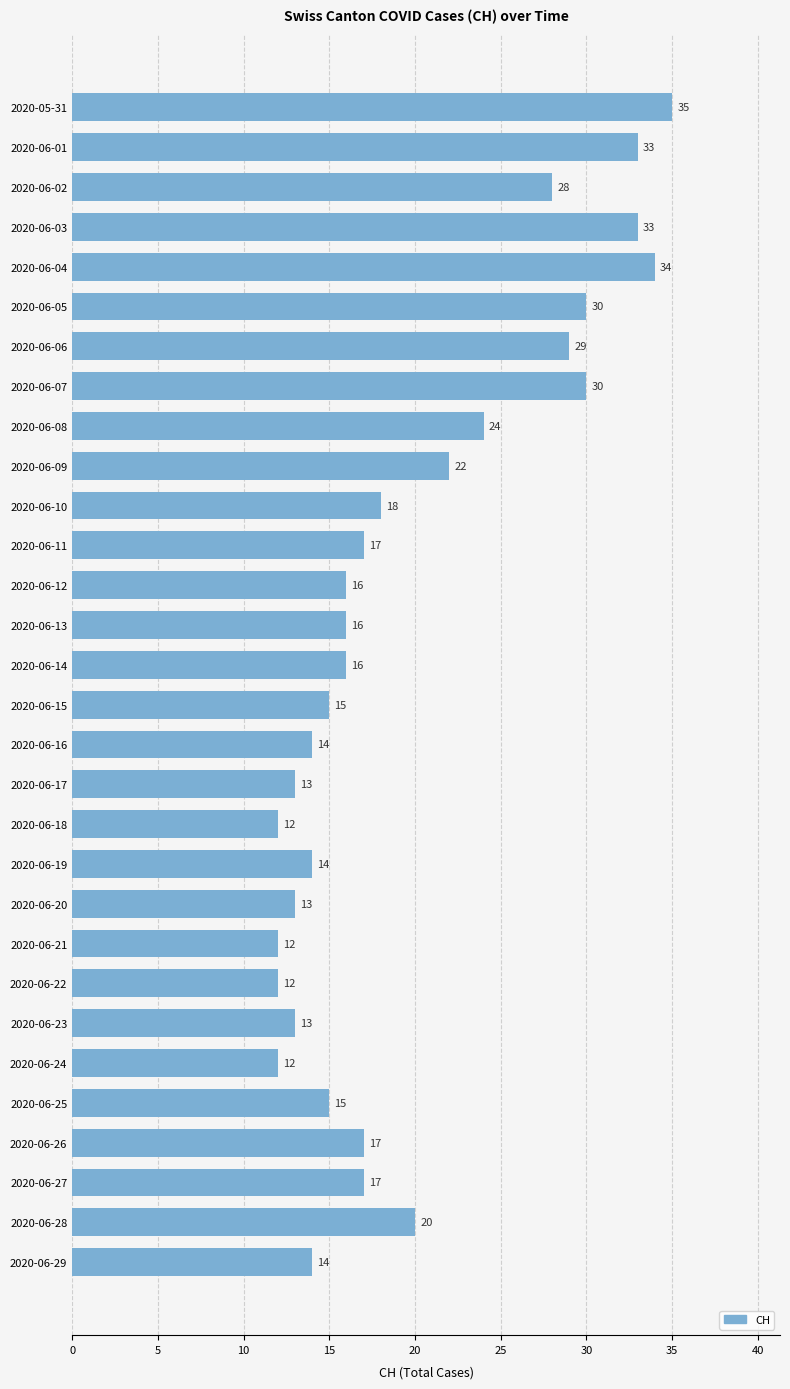

What is the change in value from 2020-06-14 to 2020-06-26?

+1